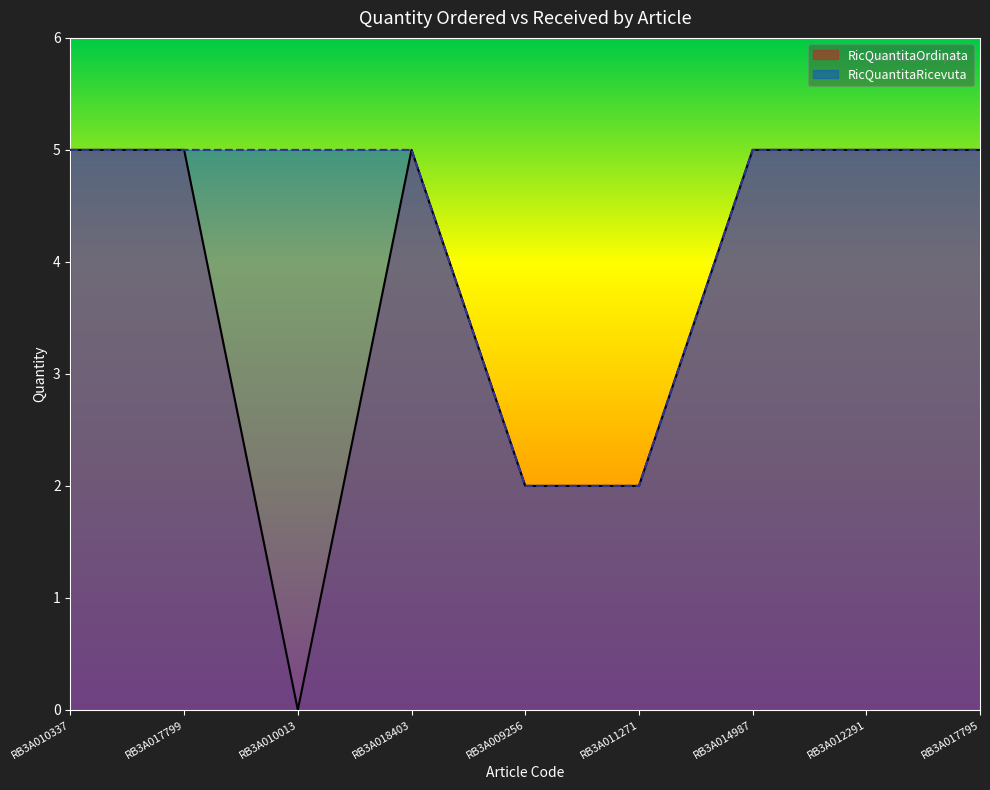

Between RB3A009256 and RB3A017795, which is larger?

RB3A017795